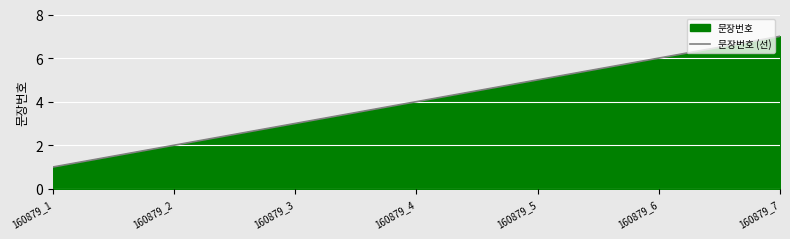

What is the difference between the maximum and second lowest values?

5